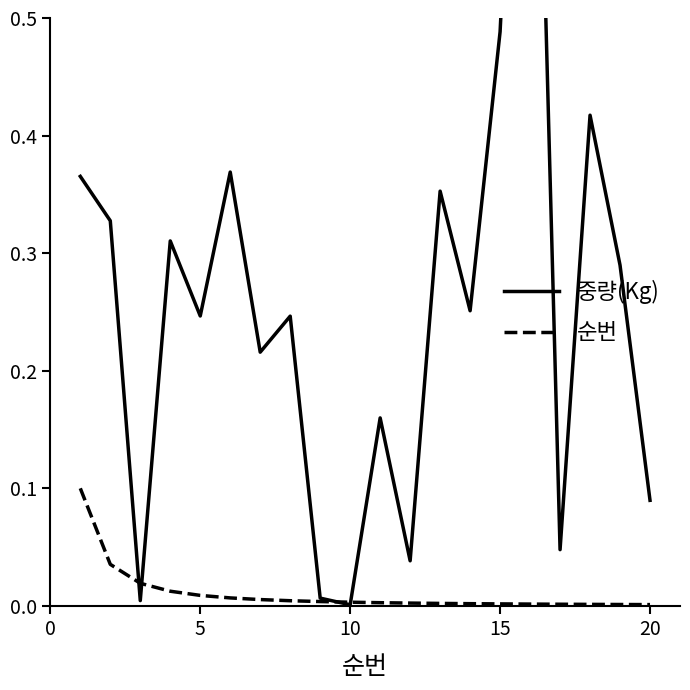

After their last crossing, which series has the higher values: 순번 or 중량(Kg)?

중량(Kg)